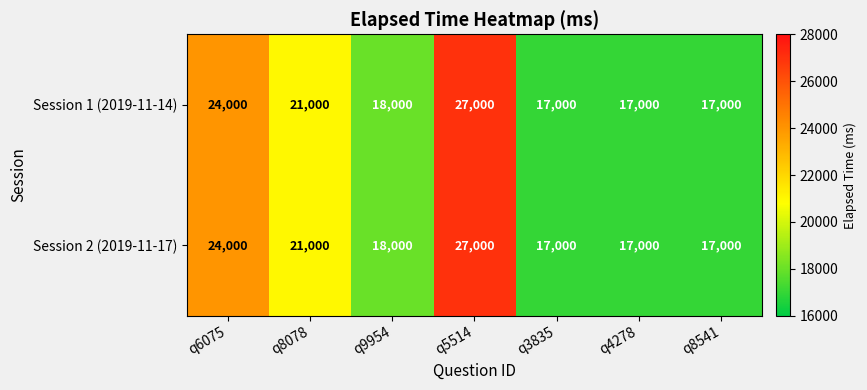

What is the total value across all series at q5514?

54000